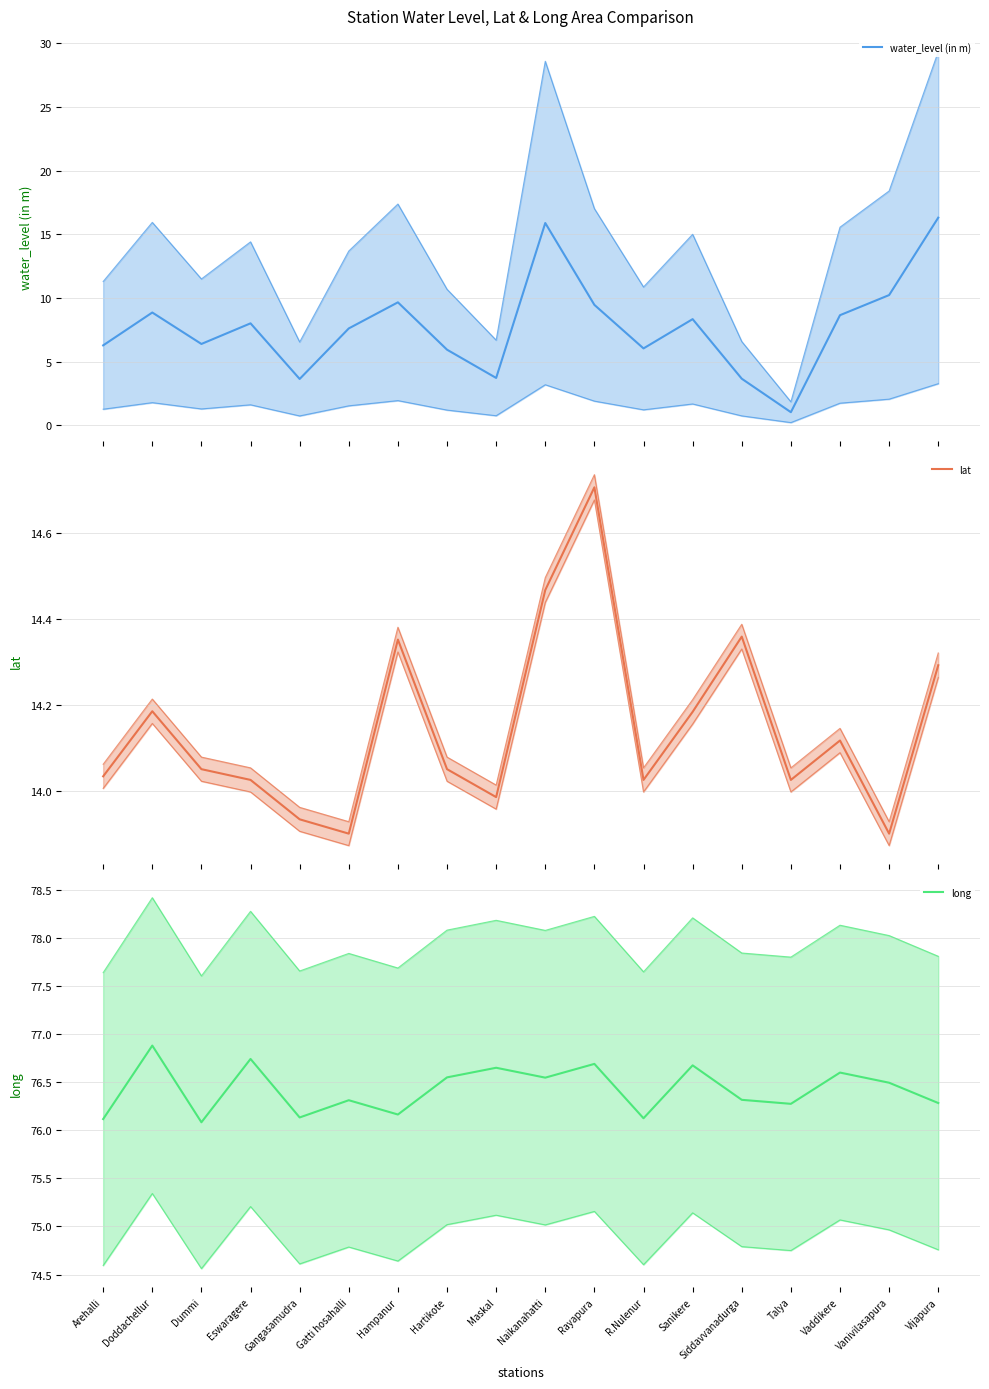

What is the label of the 9th point from the right?

Naikanahatti